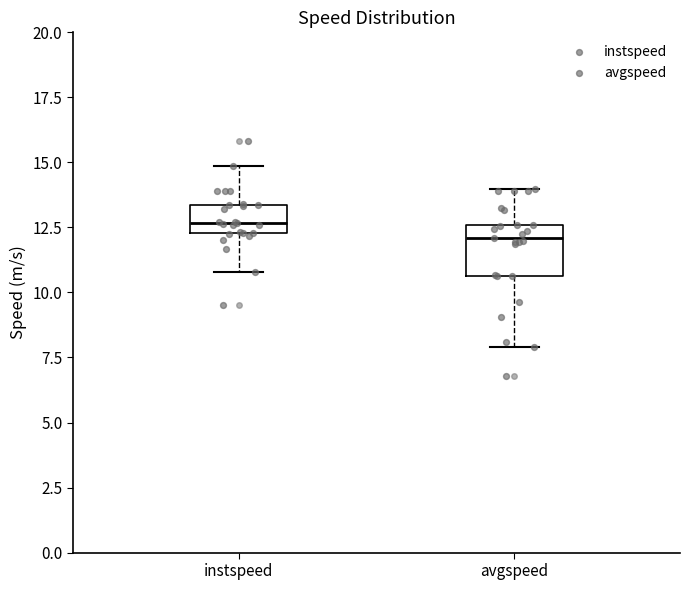

Comparing the boxes themselves (not the whiskers), which one is the tallest?

avgspeed